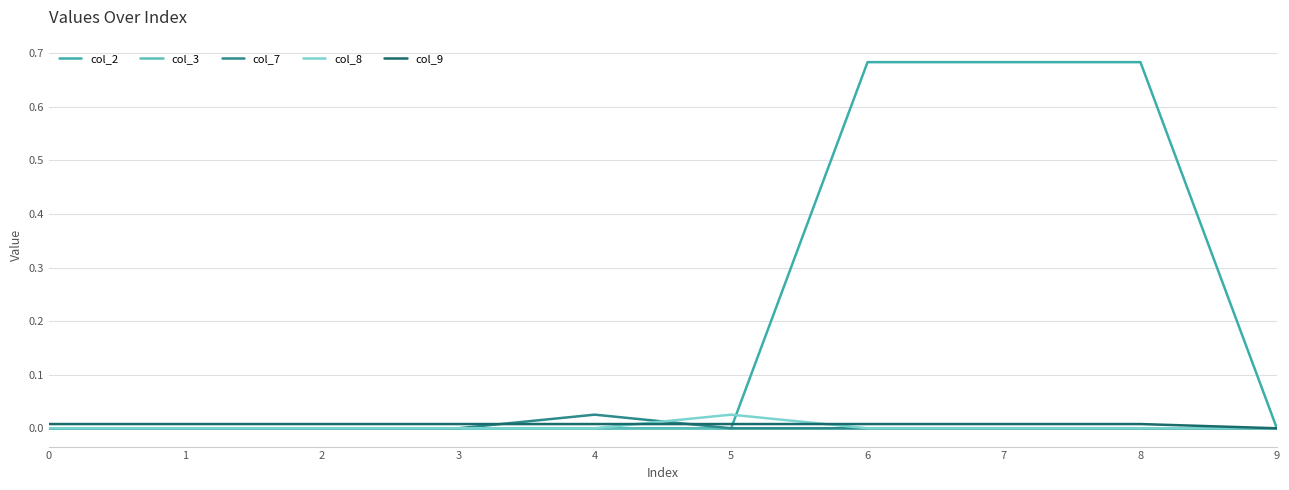

Which series has the largest range (max minus min)?

col_2